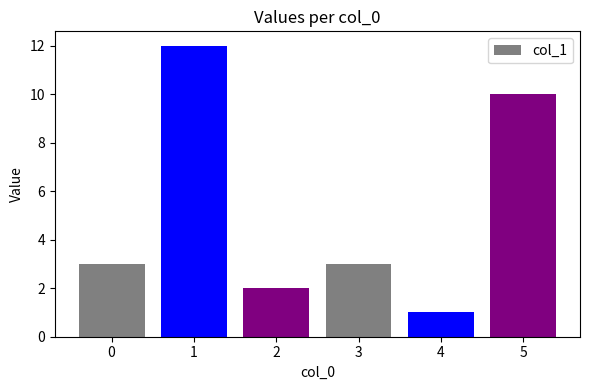

The value at 2 is 2. True or false?

True